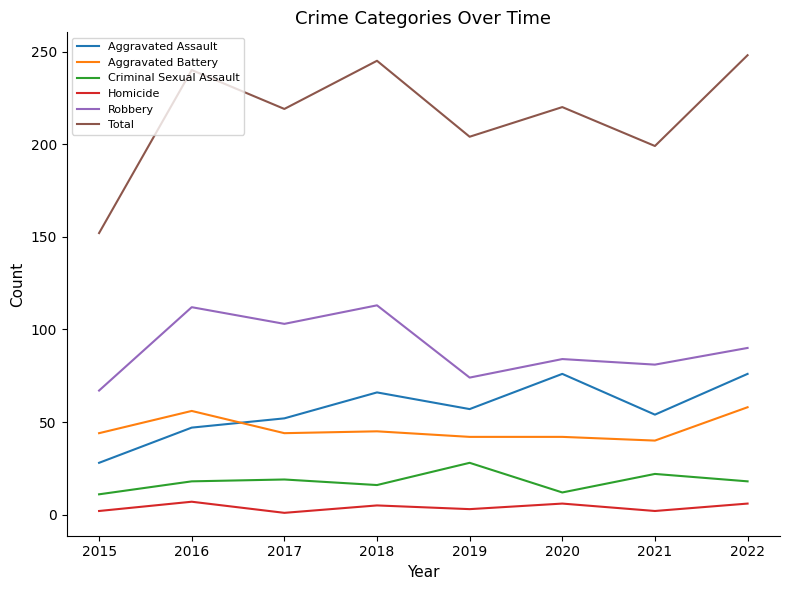

What is the total value across all series at 2021?

398